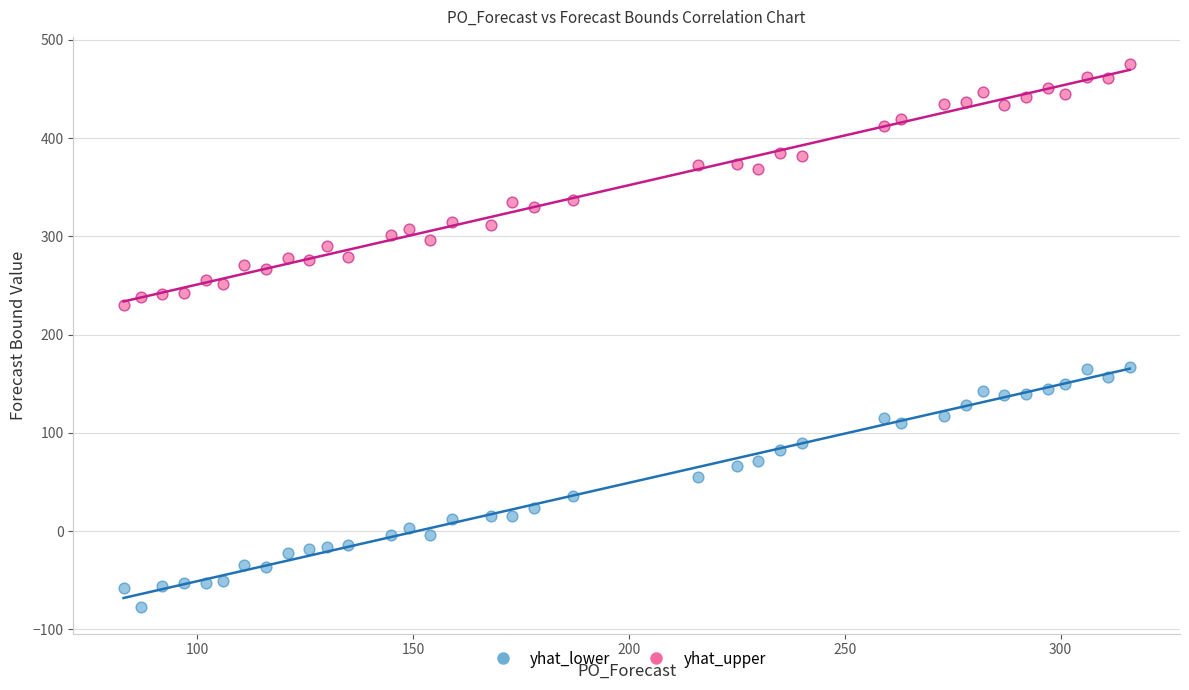

Which series reaches the minimum Y coordinate?

yhat_lower